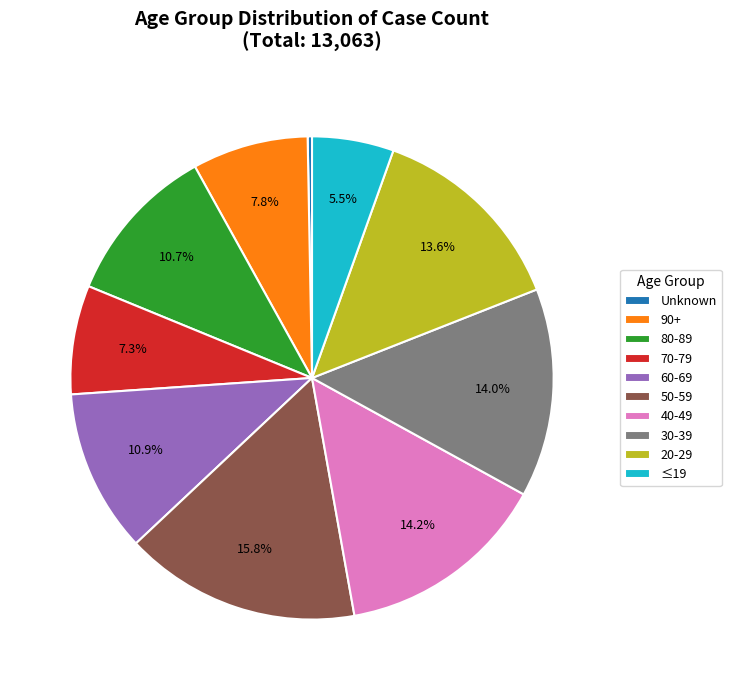

How many segments does this pie chart have?

10